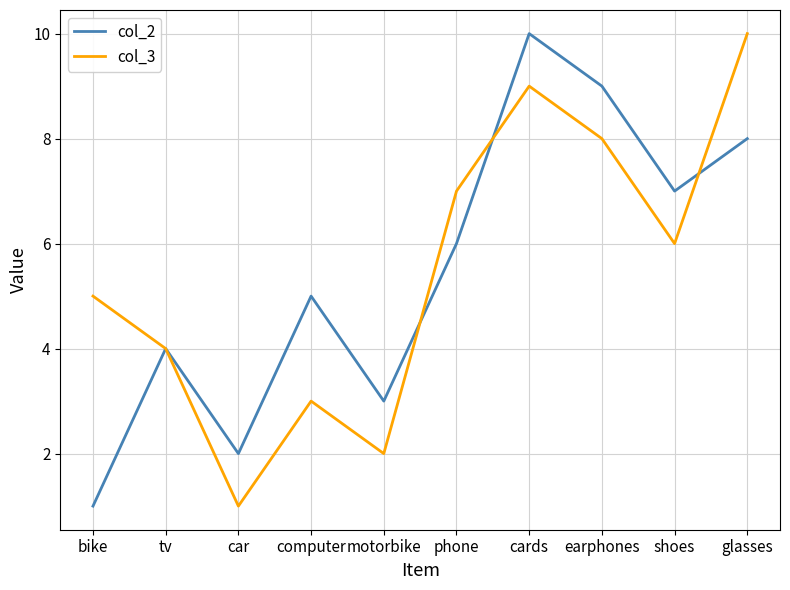

List the labels in order of col_3 value, smallest first.

car, motorbike, computer, tv, bike, shoes, phone, earphones, cards, glasses